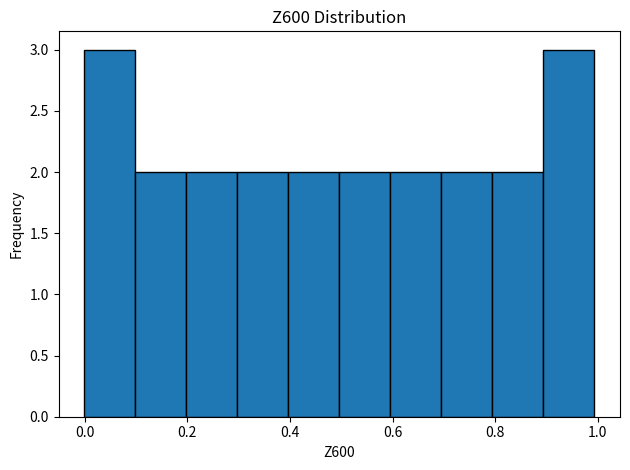

How tall is the bar that spans 0.5 to 0.6 on the x-axis? Neither the bar edges nor the heights are printed on the chart, so give them approximately, as read against the axes.

2